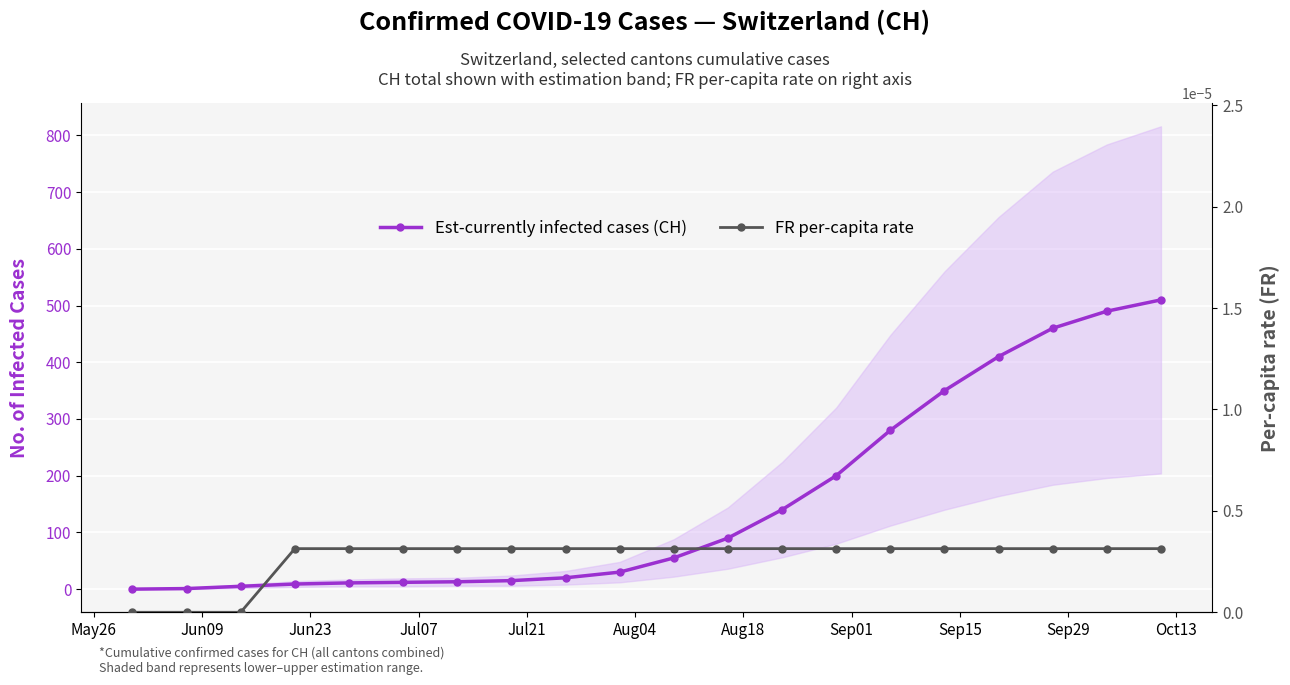

What is the maximum value shown in the chart?

510.0